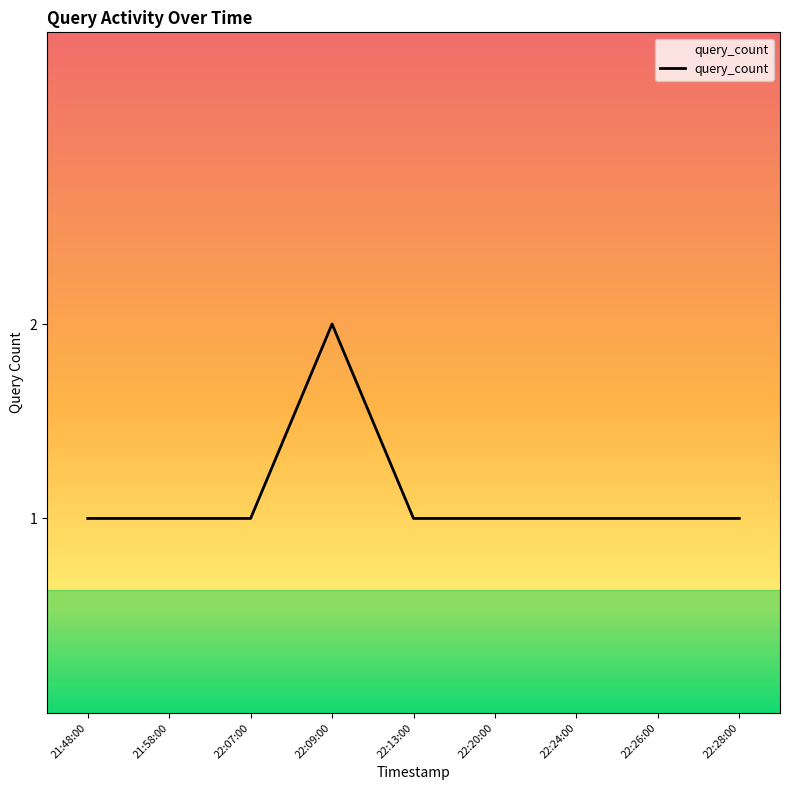

Is it true that the value at 22:09:00 is 2?

True